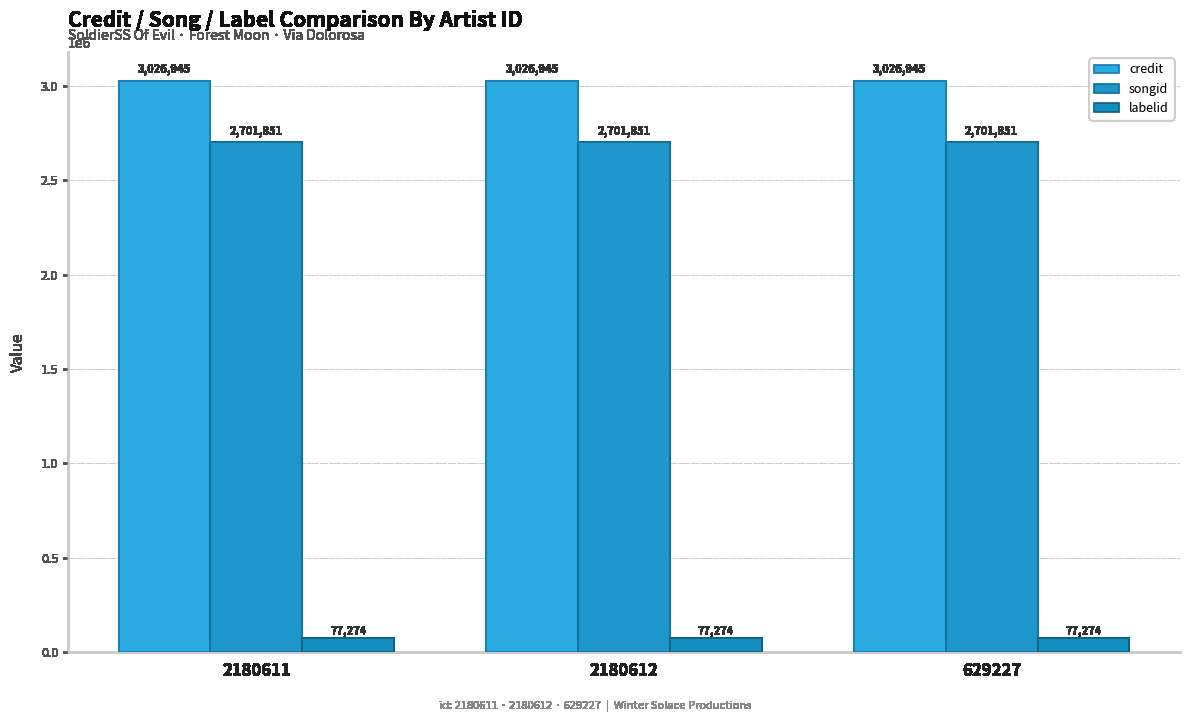

What is the sum of all songid values?

8105553